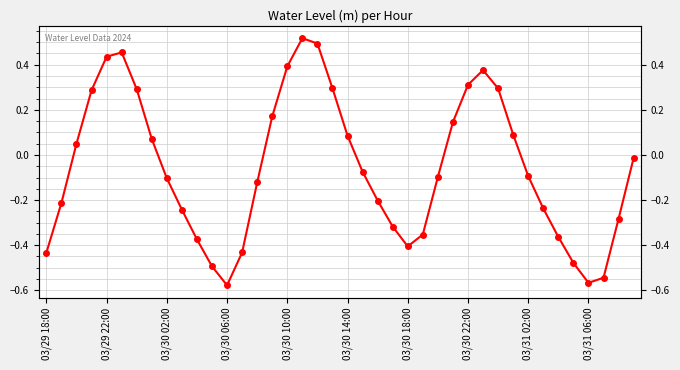

How many values exceed 0?

17